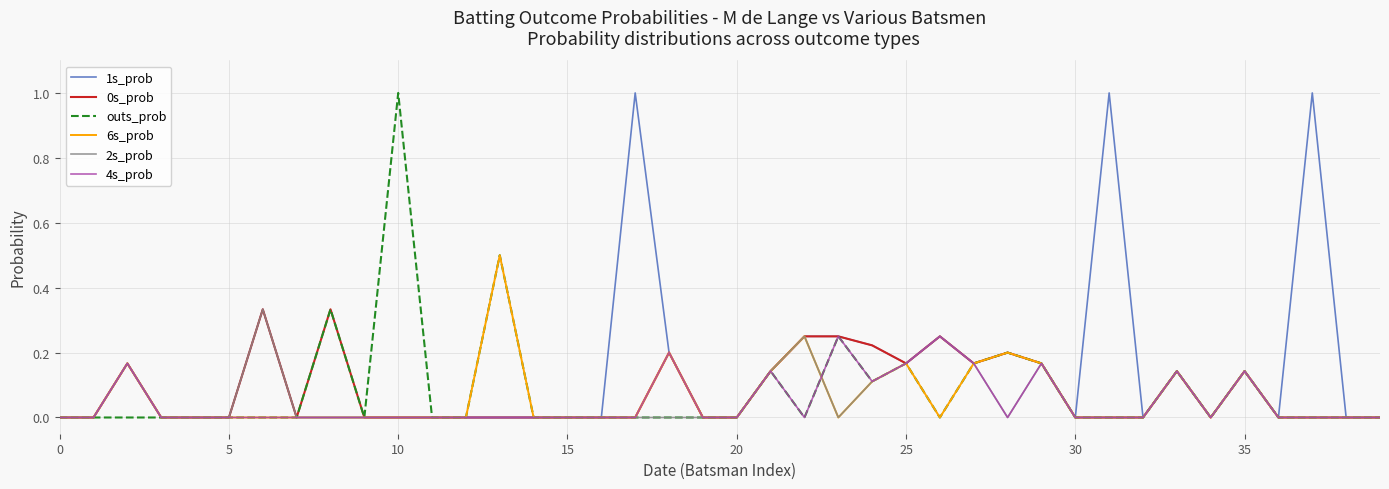

What is the maximum value shown in the chart?

1.0